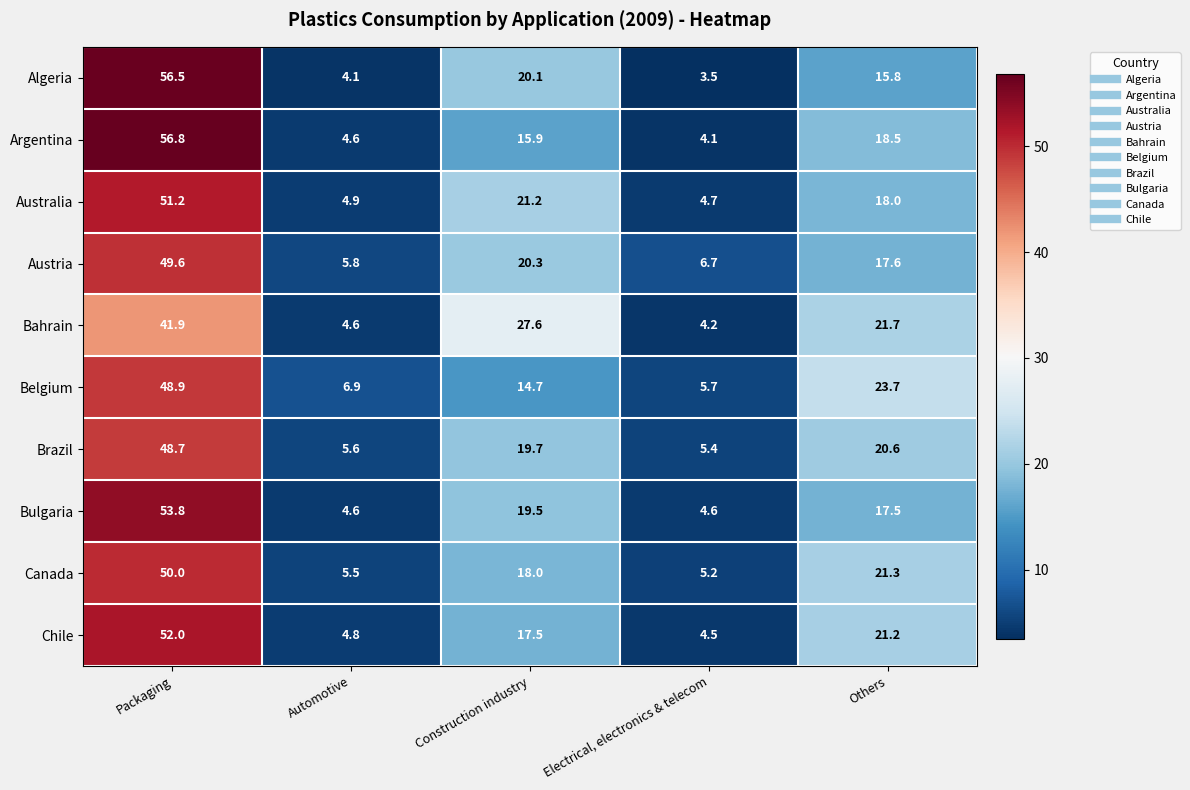

Which label corresponds to the smallest value in the chart?

Electrical, electronics & telecom